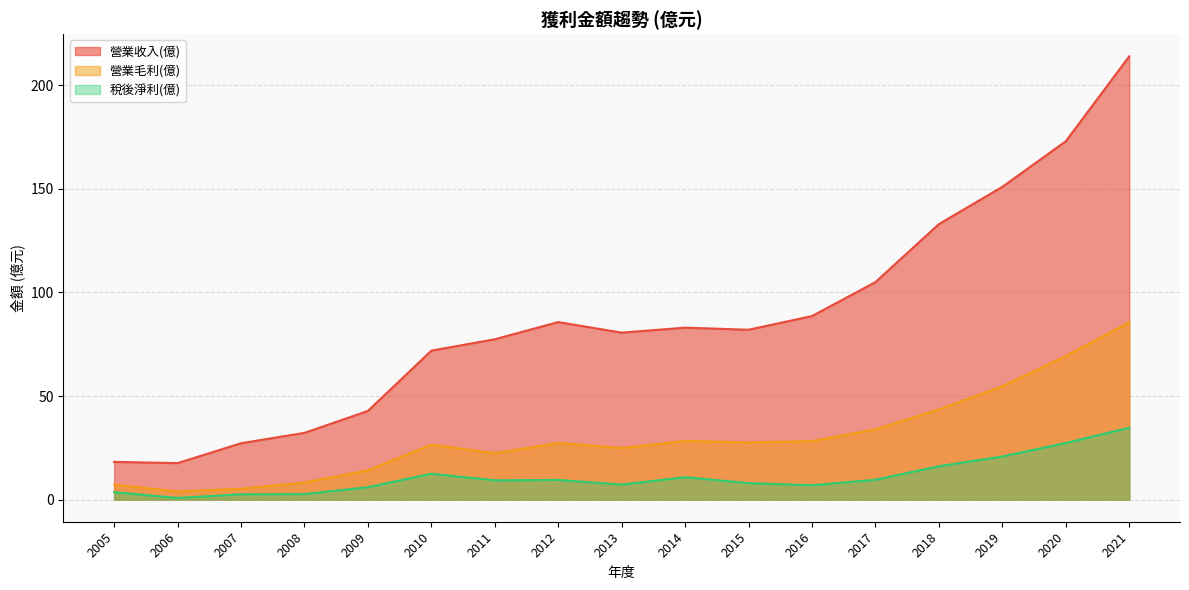

How many values in the 營業毛利(億) series exceed 27?

9